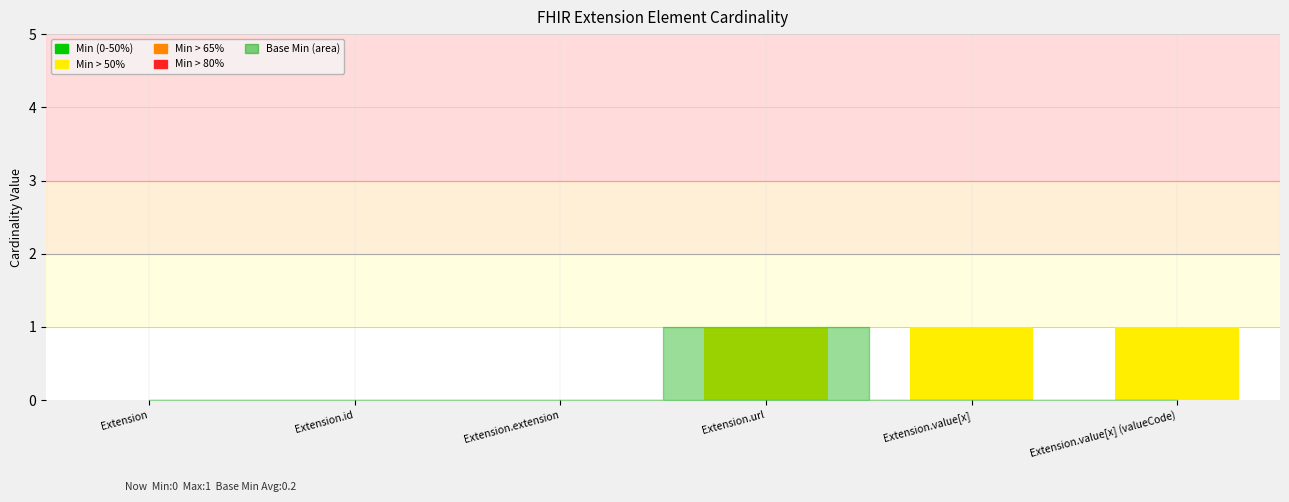

What is the difference between the values at Extension.extension and Extension.value[x]?

1